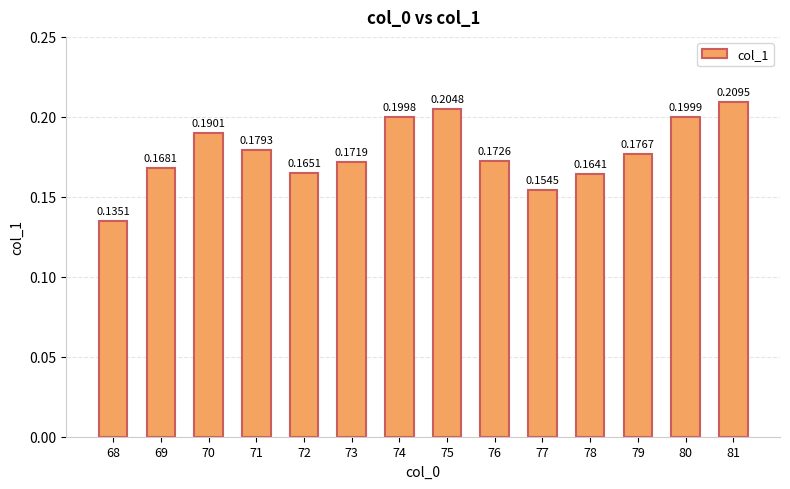

What is the sum of all values?

2.5